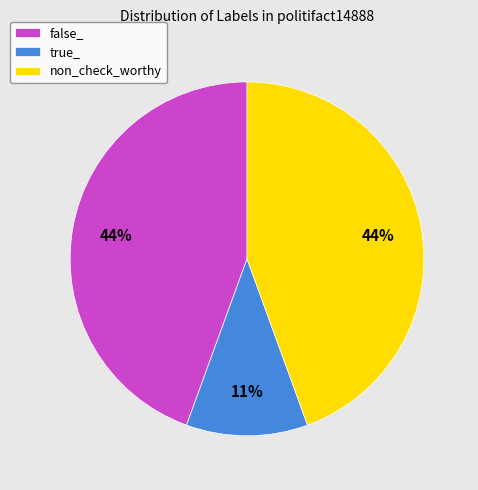

How many slices are in this pie chart?

3